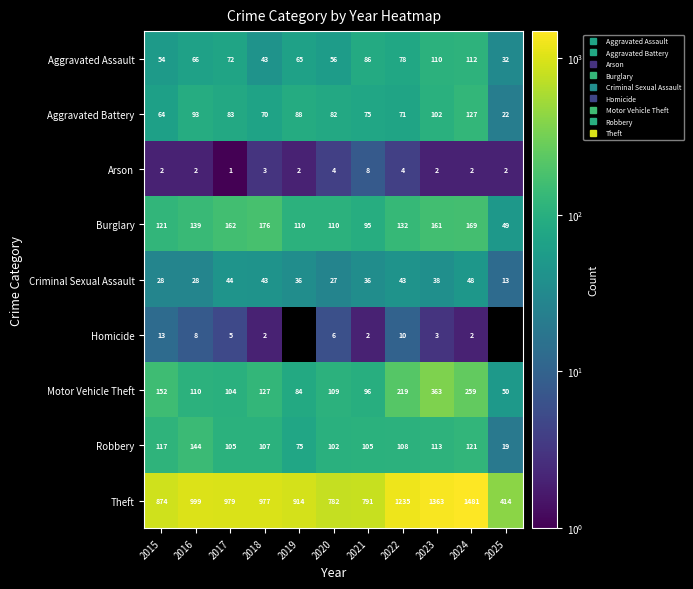

Is it true that Burglary equals 240.2 at 2016?

False